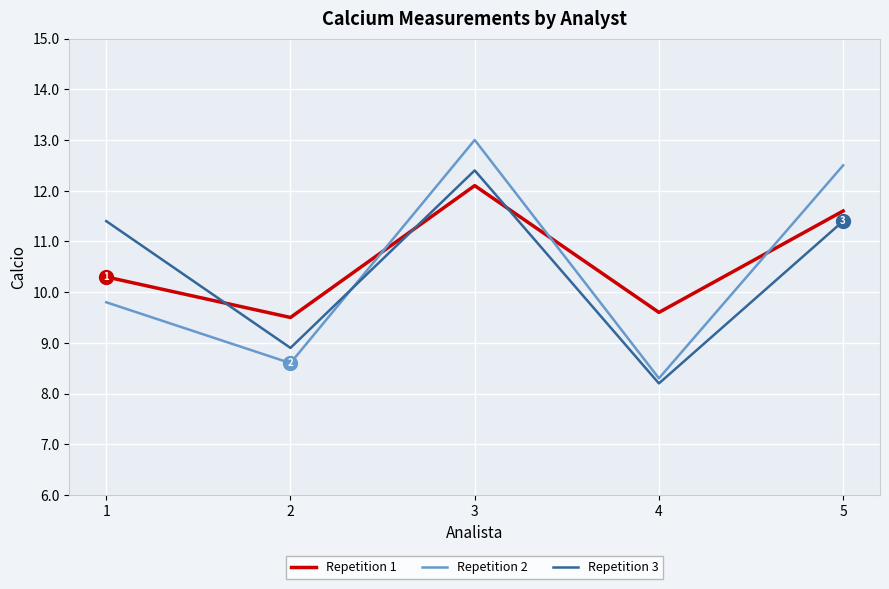

True or false: Repetition 1 and Repetition 3 intersect in this chart.

True